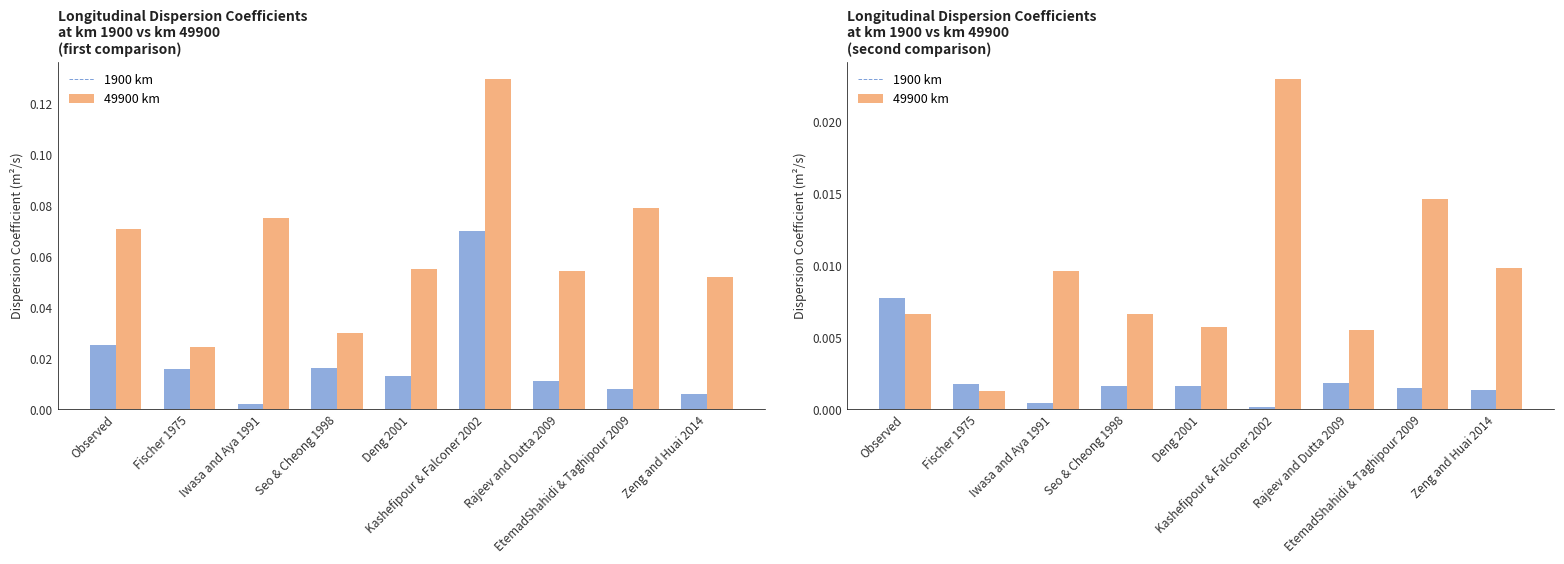

Is the value of 1900 km at Iwasa and Aya 1991 greater than the value of 49900 km at Zeng and Huai 2014?

No